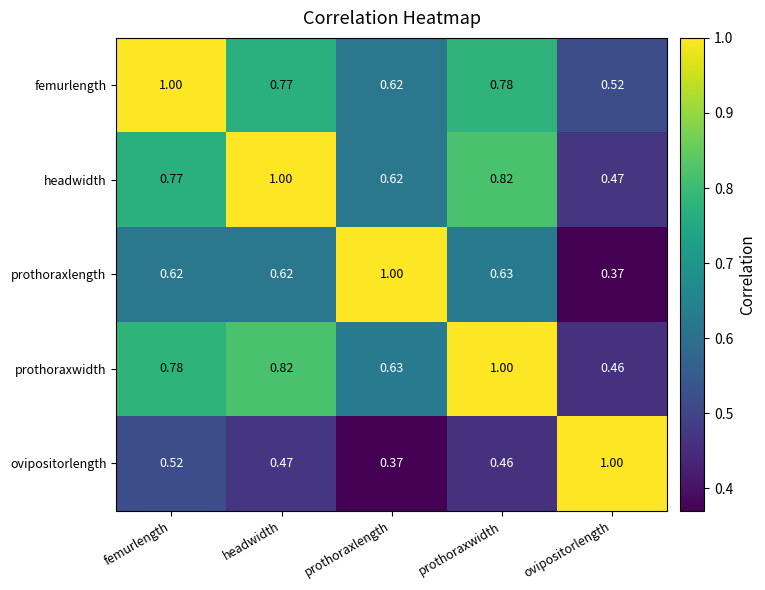

Is the value of ovipositorlength at prothoraxlength greater than the value of femurlength at headwidth?

No